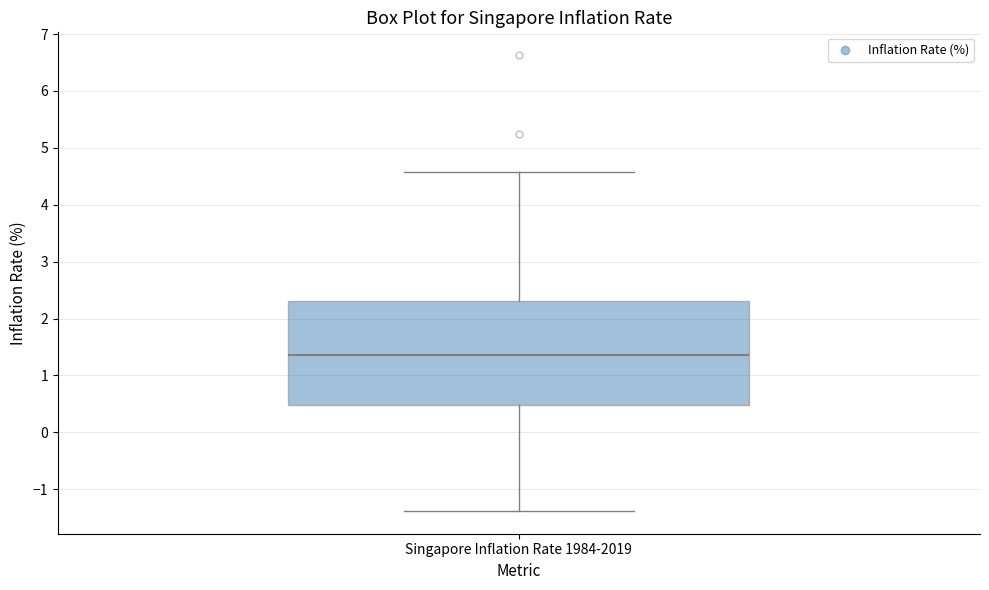

Where is the upper edge of the box for Singapore Inflation Rate 1984-2019 on the y-axis? The values are not printed on the chart, so give them approximately, as read against the axis.

2.3